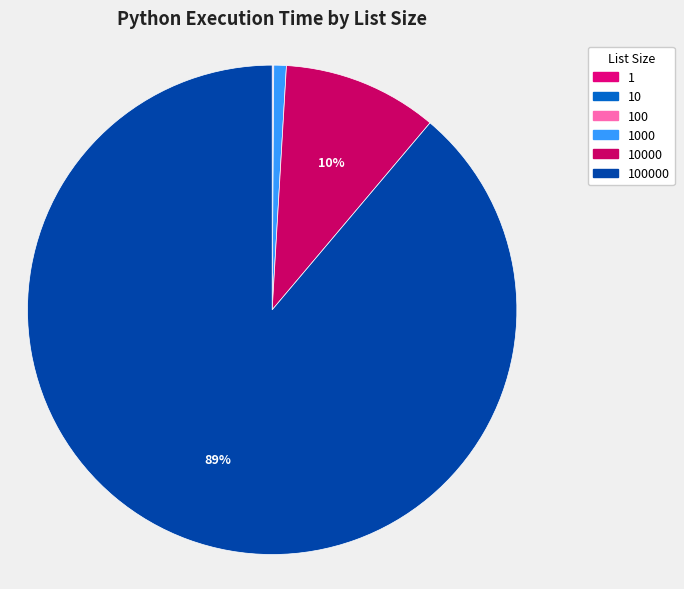

Is it true that 1 is 14% of the pie?

False